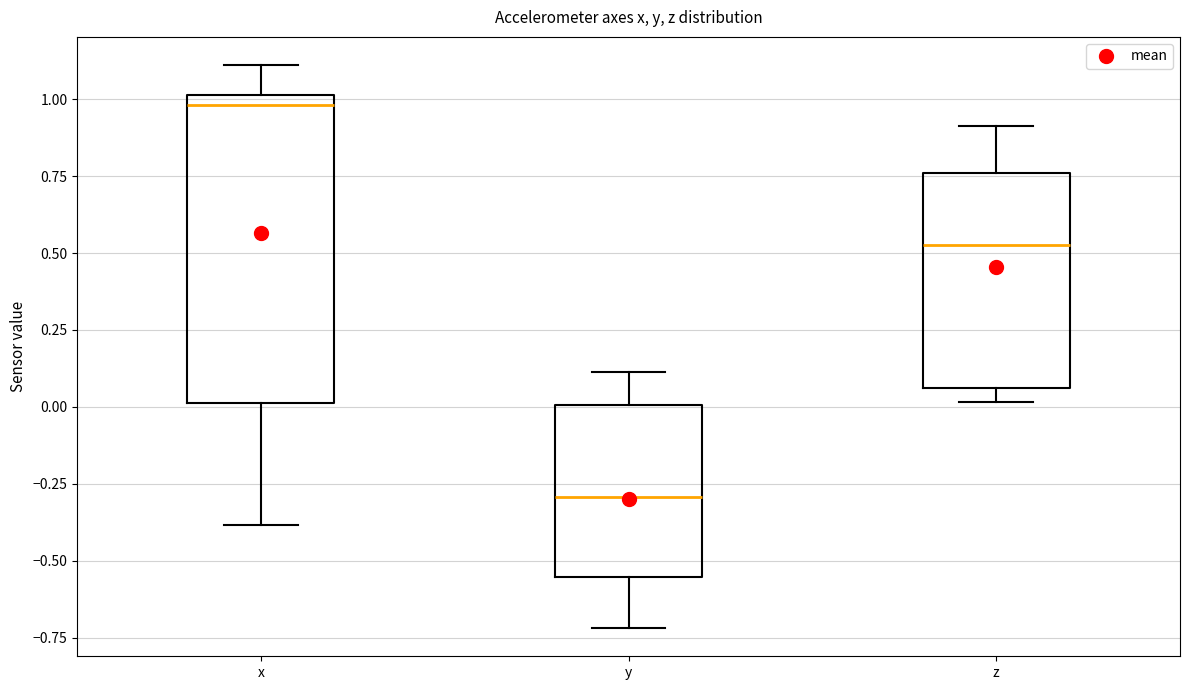

Comparing the boxes themselves (not the whiskers), which one is the tallest?

x